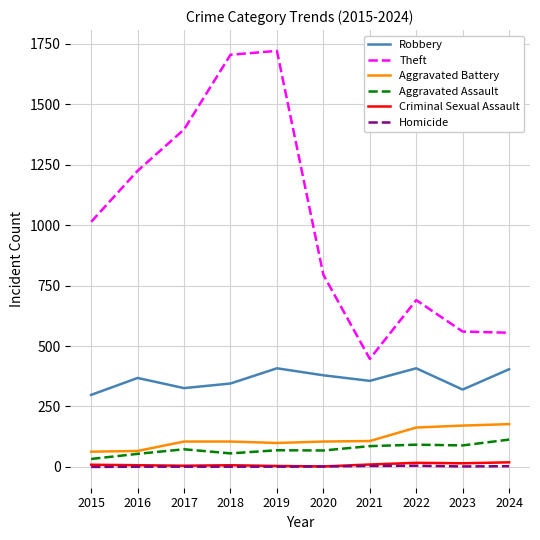

How many lines are shown in the chart?

6